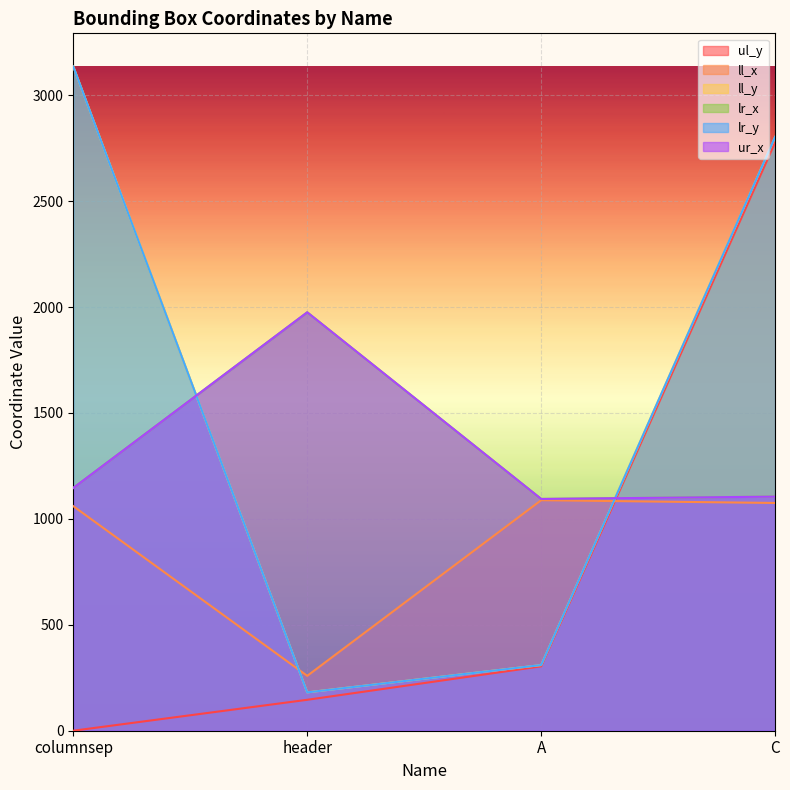

What is the label of the 4th point from the left?

C